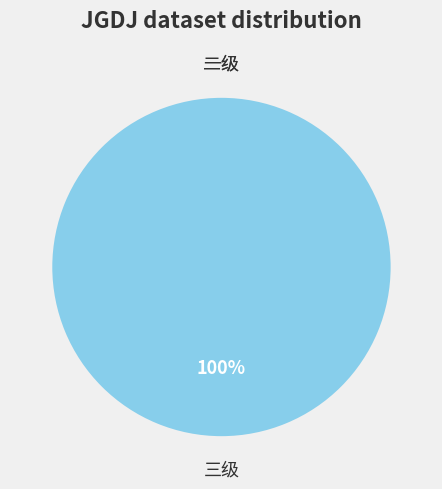

What percentage do 一级 and 三级 together represent?

100.0%